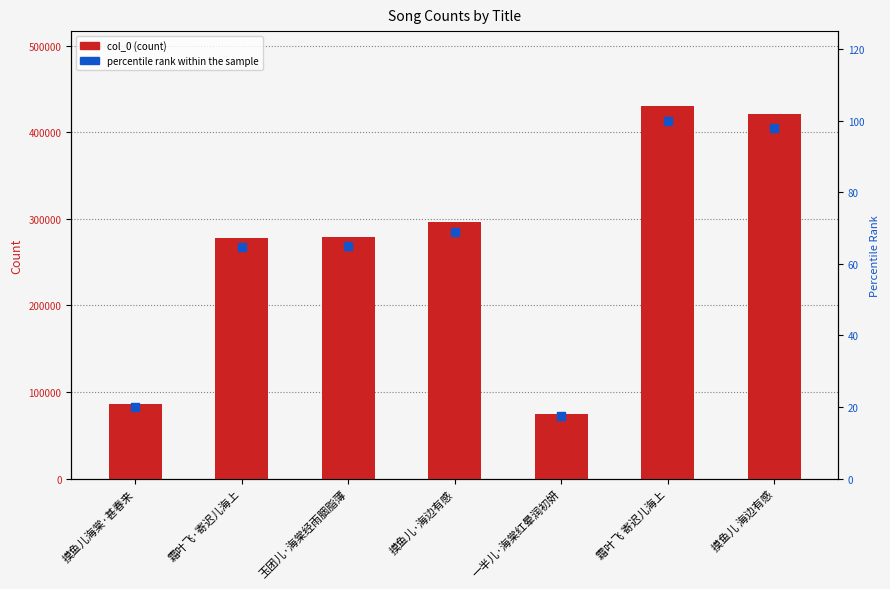

Which series contains the highest Y value?

col_0